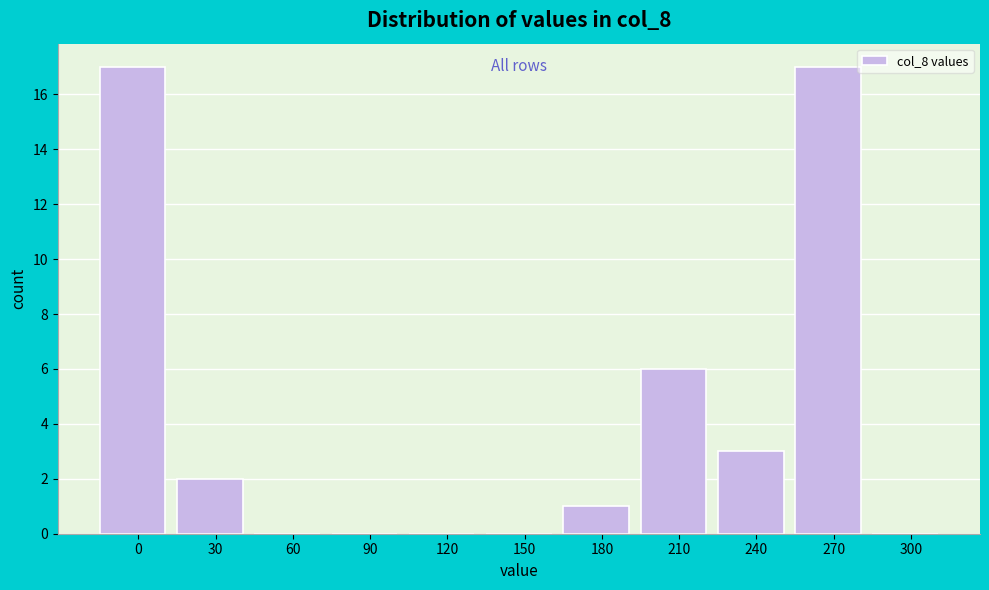

Reading left to right, what are all the values shown in this chart?

0=17	30=2	60=0	90=0	120=0	150=0	180=1	210=6	240=3	270=17	300=0